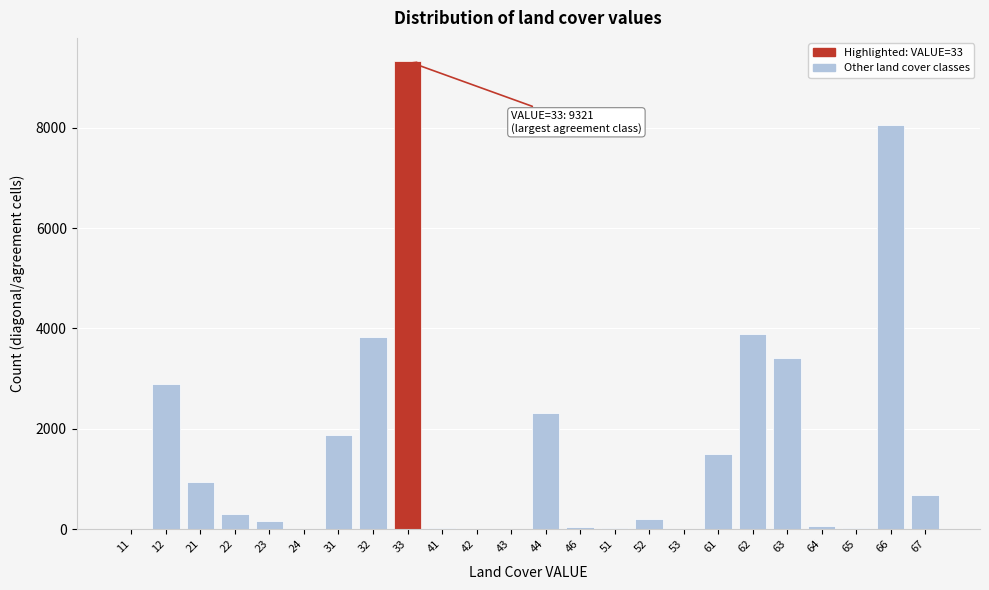

What is the maximum value shown in the chart?

9321